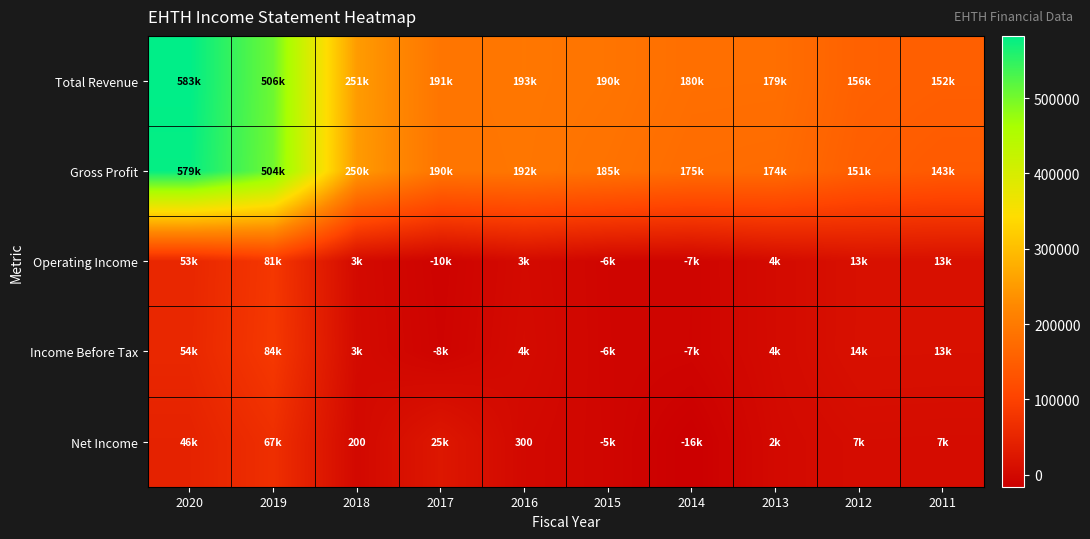

Is it true that Net Income equals 506 at 2016?

False